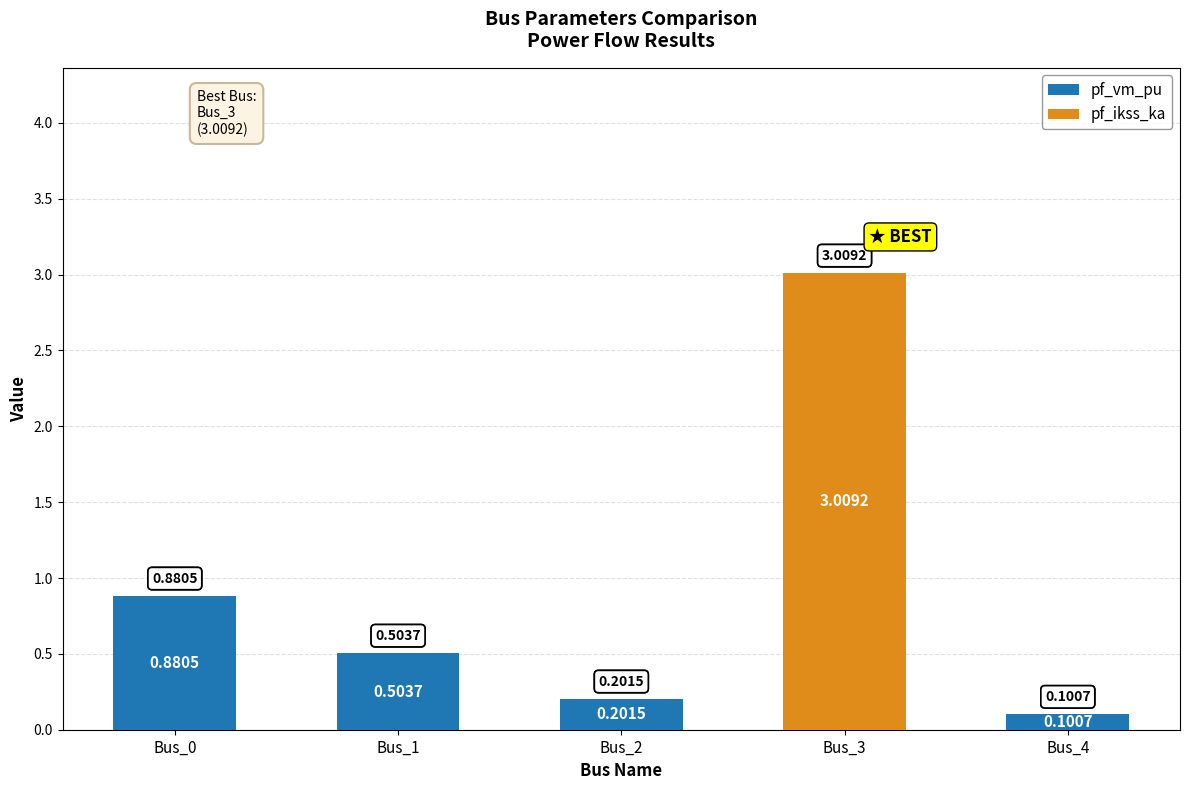

At which category is the sum across all series the highest?

Bus_3